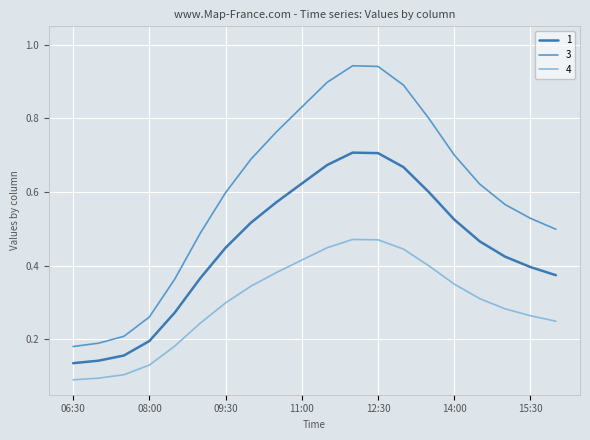

Which series has the largest range (max minus min)?

3